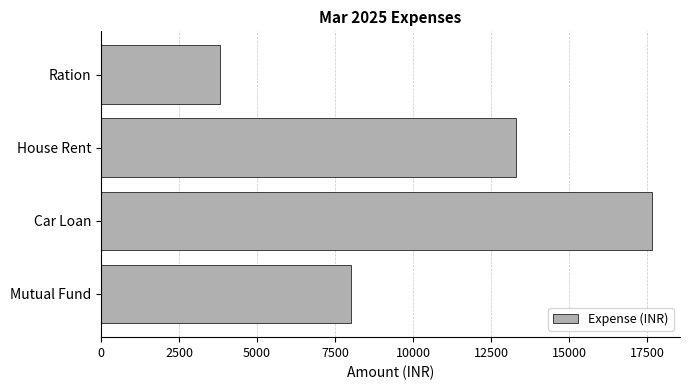

What is the label of the 4th bar from the bottom?

Ration